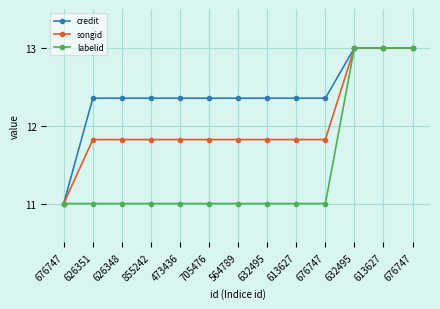

Which label corresponds to the largest value in the chart?

632495